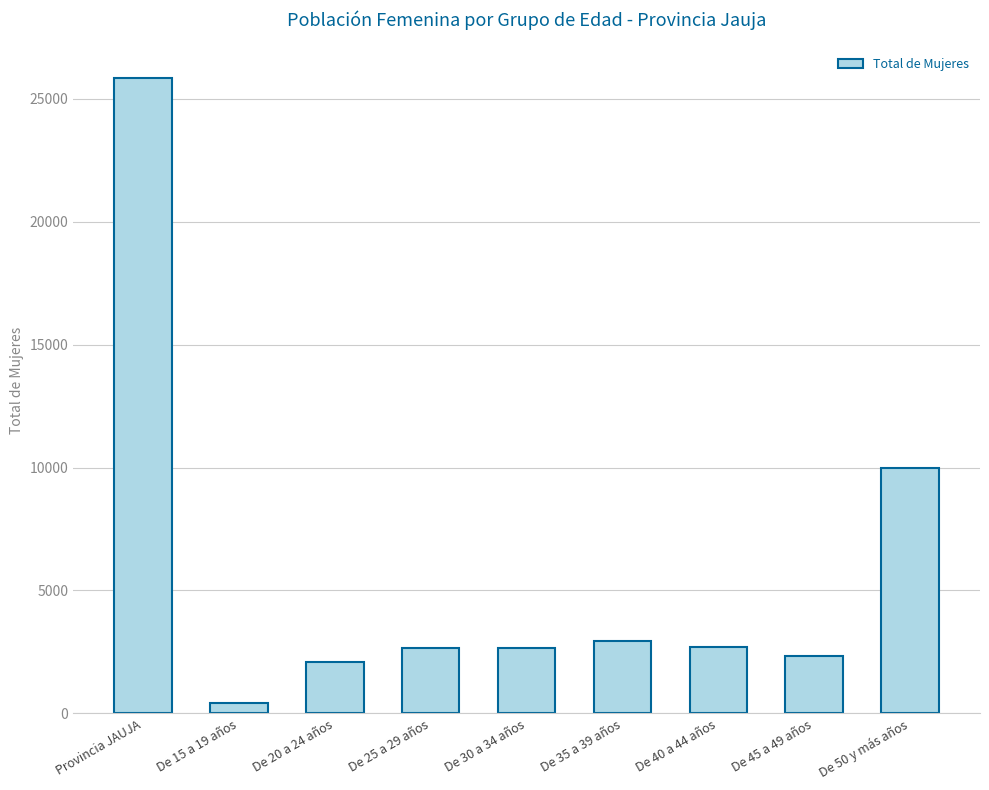

What is the change in value from Provincia JAUJA to De 45 a 49 años?

-23495